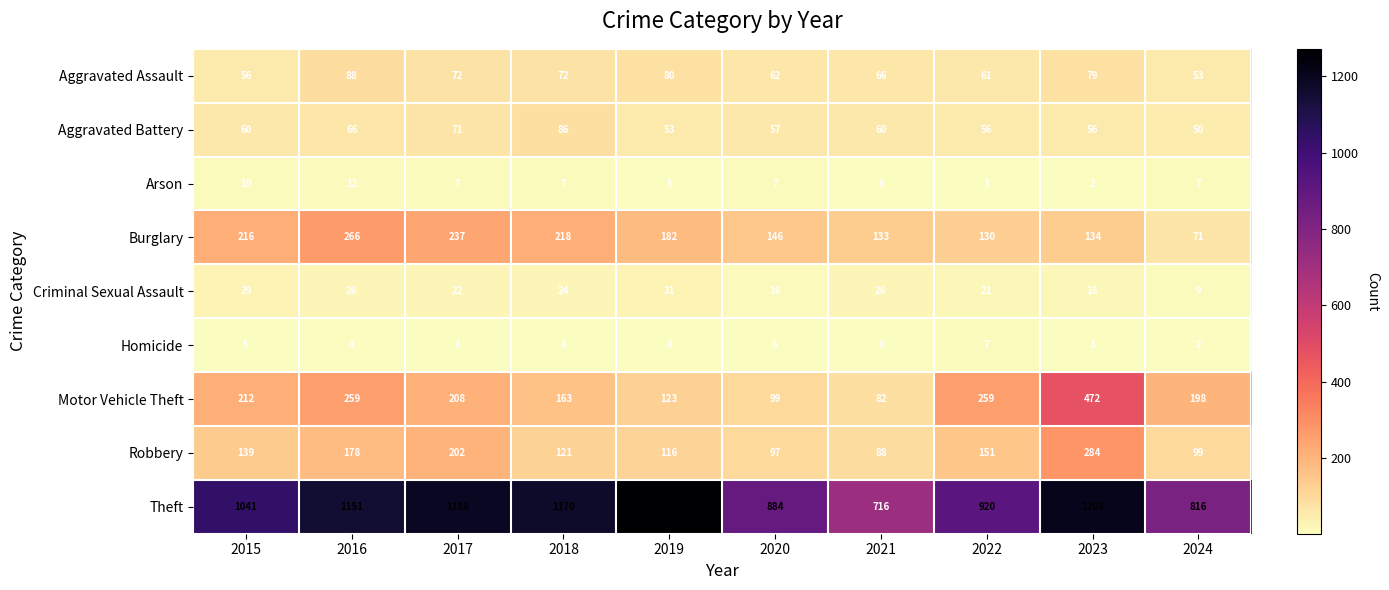

The value of Arson at 2016 is 12. True or false?

True